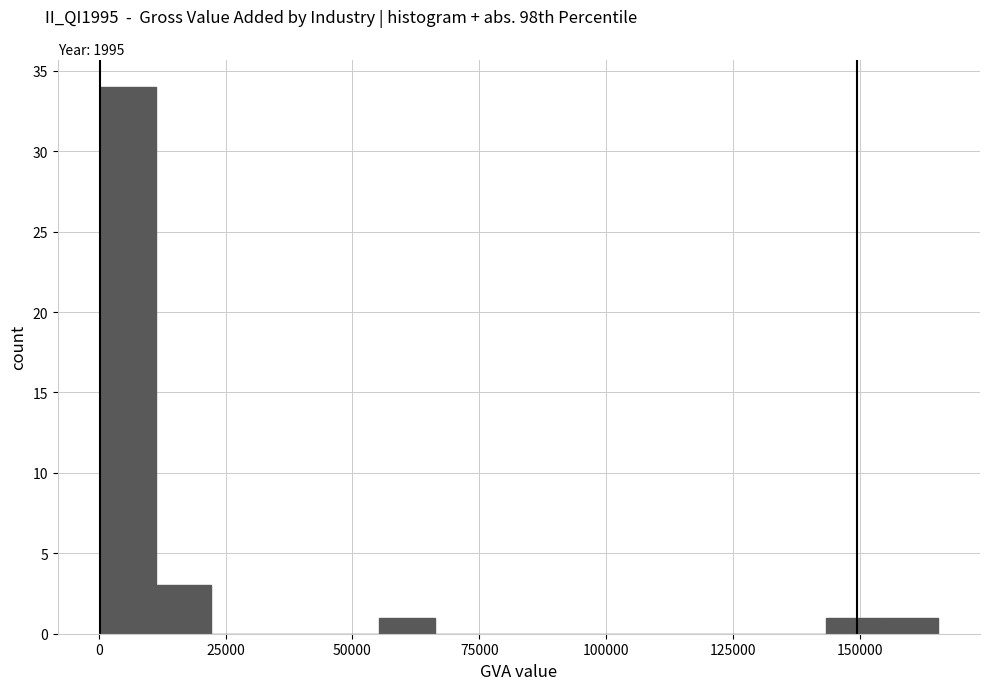

Around what value on the x-axis is the tallest bar? Give the approximate position of its centre, as read against the axis.

5000